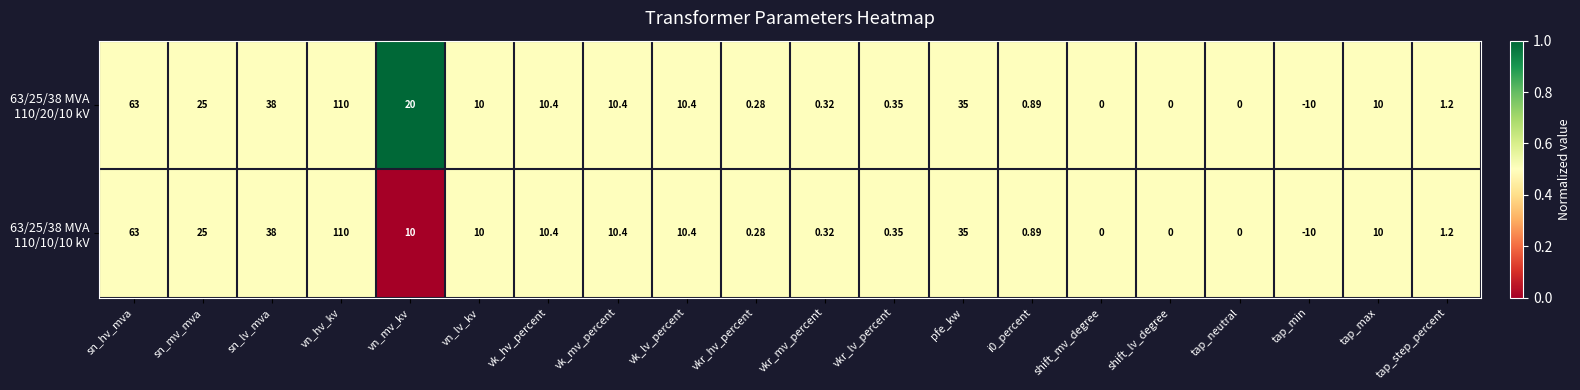

Which category has the lowest value across all series?

tap_min